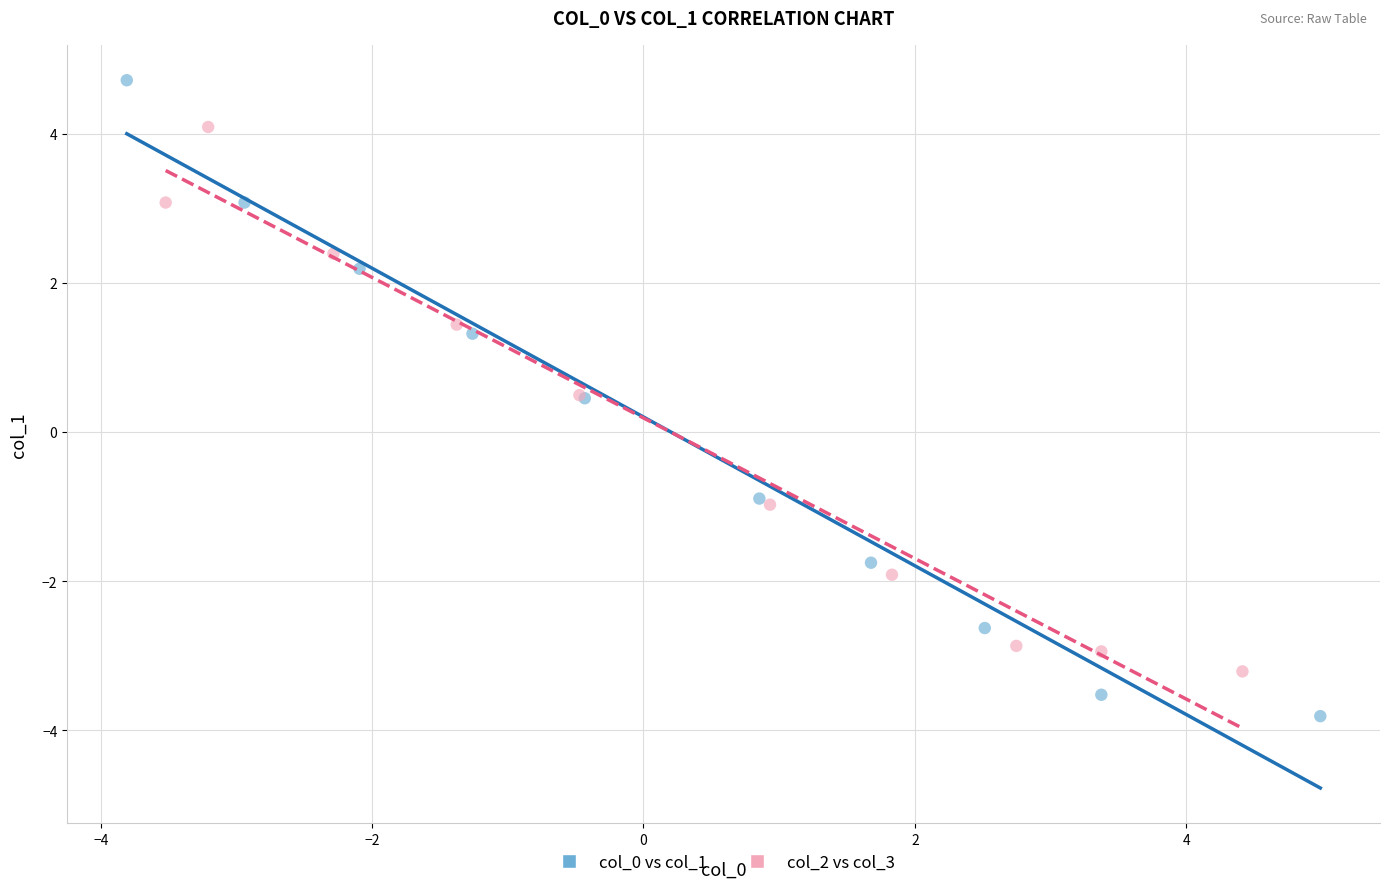

Which series has the widest spread of Y values?

col_0 vs col_1